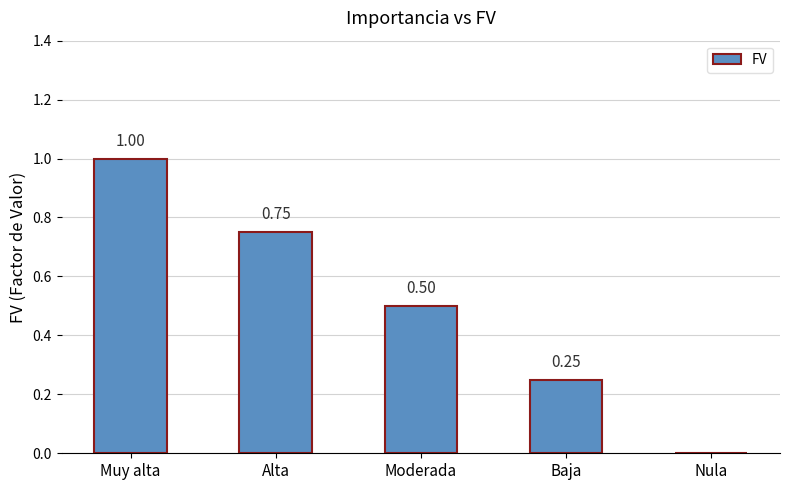

Are the bars grouped side by side (vs. stacked)?

No